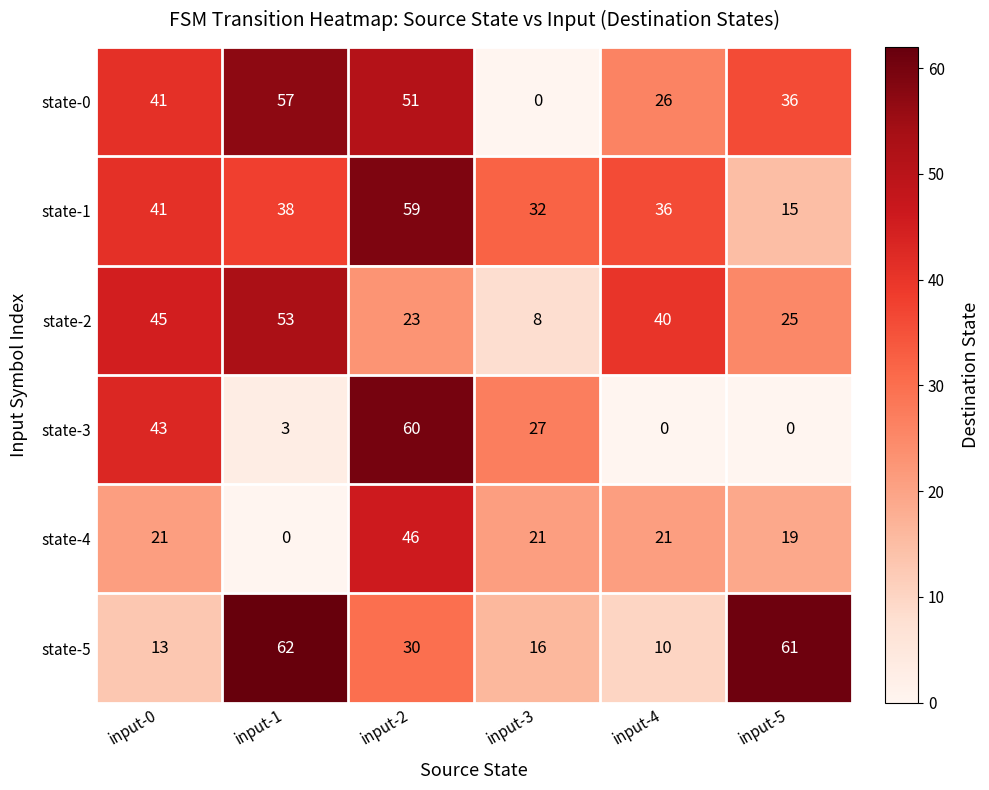

The state-0 series shows 0 at input-3. True or false?

True